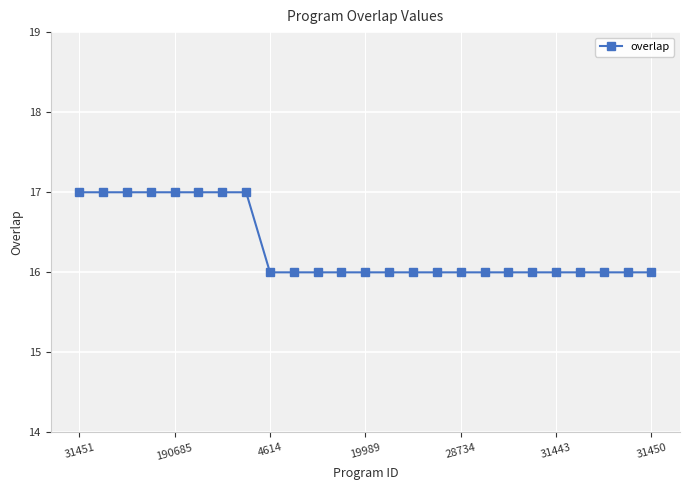

How many series are shown in this chart?

1